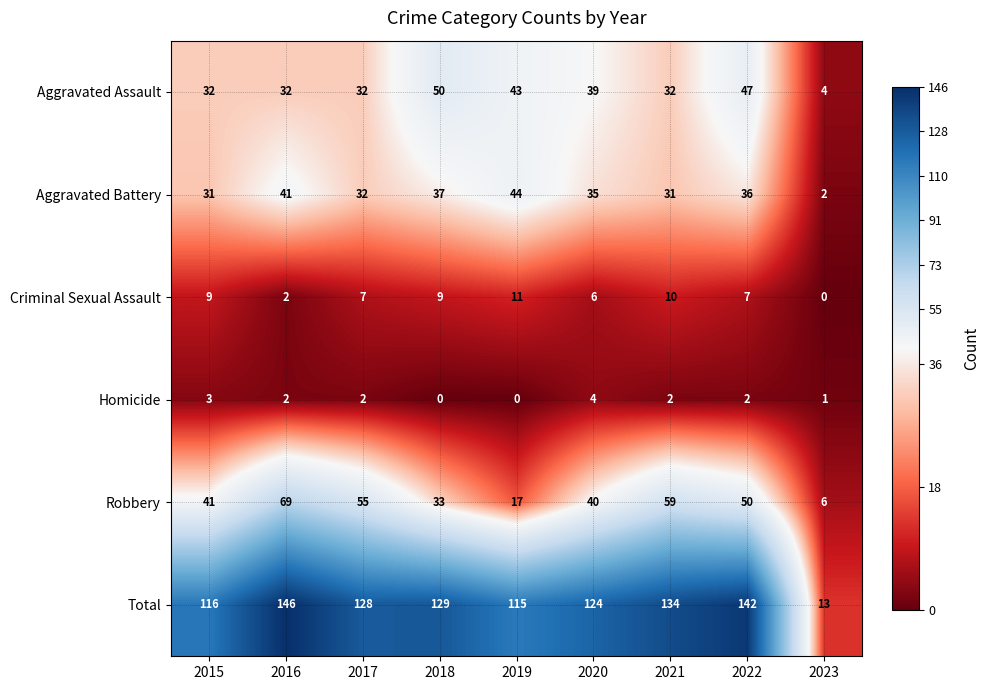

Which series has the largest total across all categories?

Total